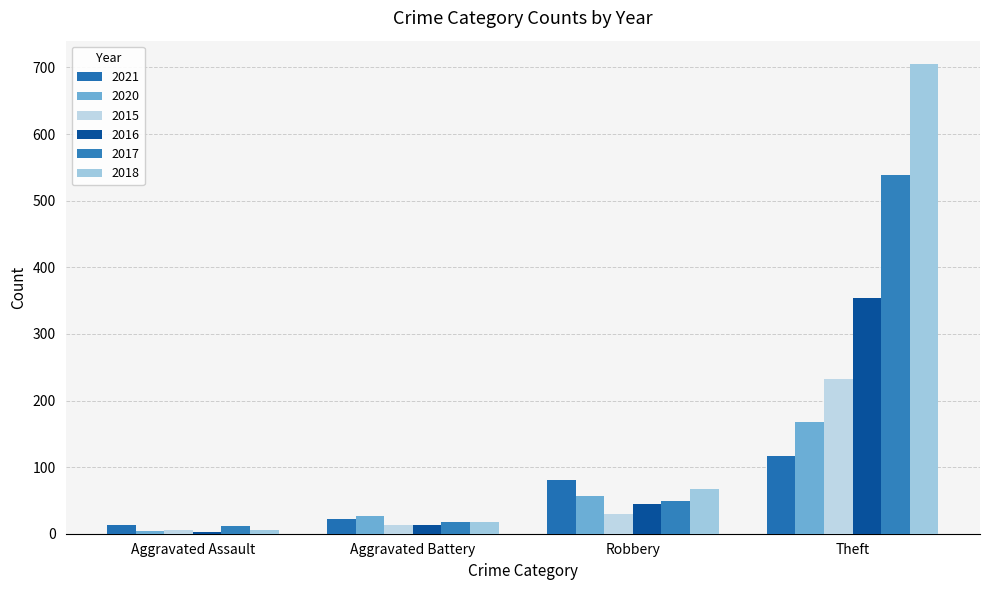

Which series has the largest total across all categories?

2018